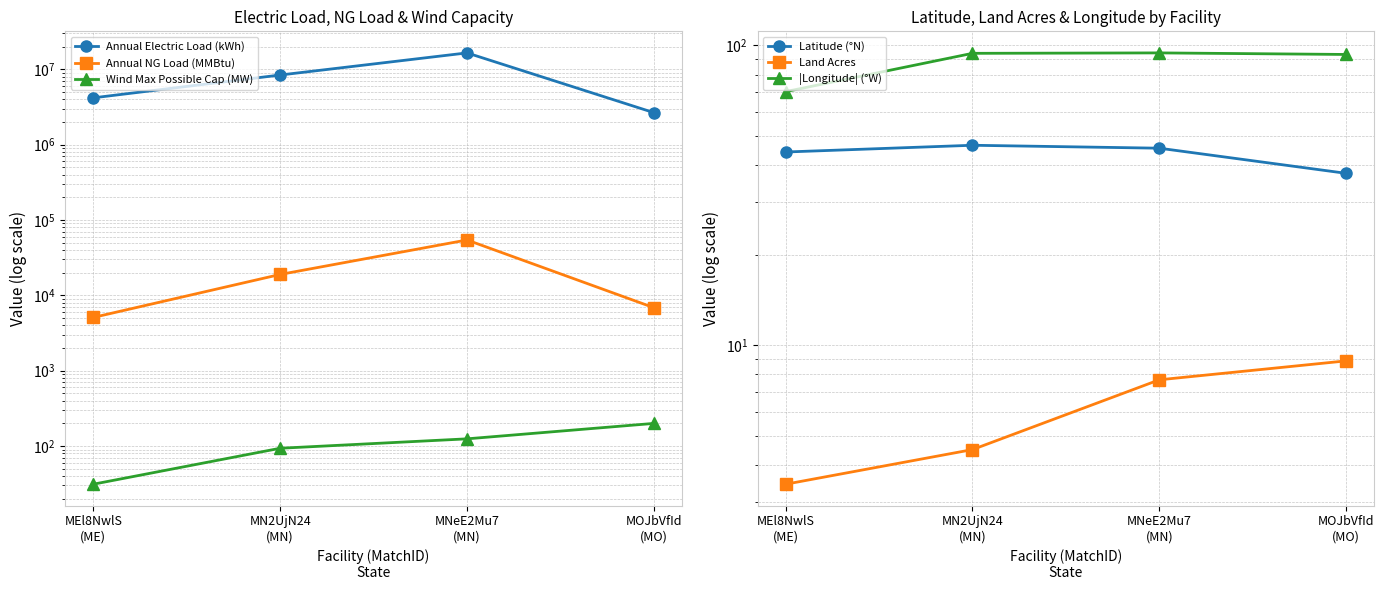

Reading right to left, transcribe all the data shown in this chart.

Annual Electric Load (kWh): MOJbVfId
(MO)=2663230.0	MNeE2Mu7
(MN)=16521900.0	MN2UjN24
(MN)=8403980.0	MEl8NwlS
(ME)=4185335.0
Annual NG Load (MMBtu): MOJbVfId
(MO)=6870.0	MNeE2Mu7
(MN)=54381.0	MN2UjN24
(MN)=18963.0	MEl8NwlS
(ME)=5097.0
Wind Max Possible Cap (MW): MOJbVfId
(MO)=200.0	MNeE2Mu7
(MN)=124.8	MN2UjN24
(MN)=93.6	MEl8NwlS
(ME)=31.2
Latitude (°N): MOJbVfId
(MO)=37.5	MNeE2Mu7
(MN)=45.5	MN2UjN24
(MN)=46.5	MEl8NwlS
(ME)=44.1
Land Acres: MOJbVfId
(MO)=8.9	MNeE2Mu7
(MN)=7.7	MN2UjN24
(MN)=4.5	MEl8NwlS
(ME)=3.4
|Longitude| (°W): MOJbVfId
(MO)=93.3	MNeE2Mu7
(MN)=94.5	MN2UjN24
(MN)=94.2	MEl8NwlS
(ME)=70.2